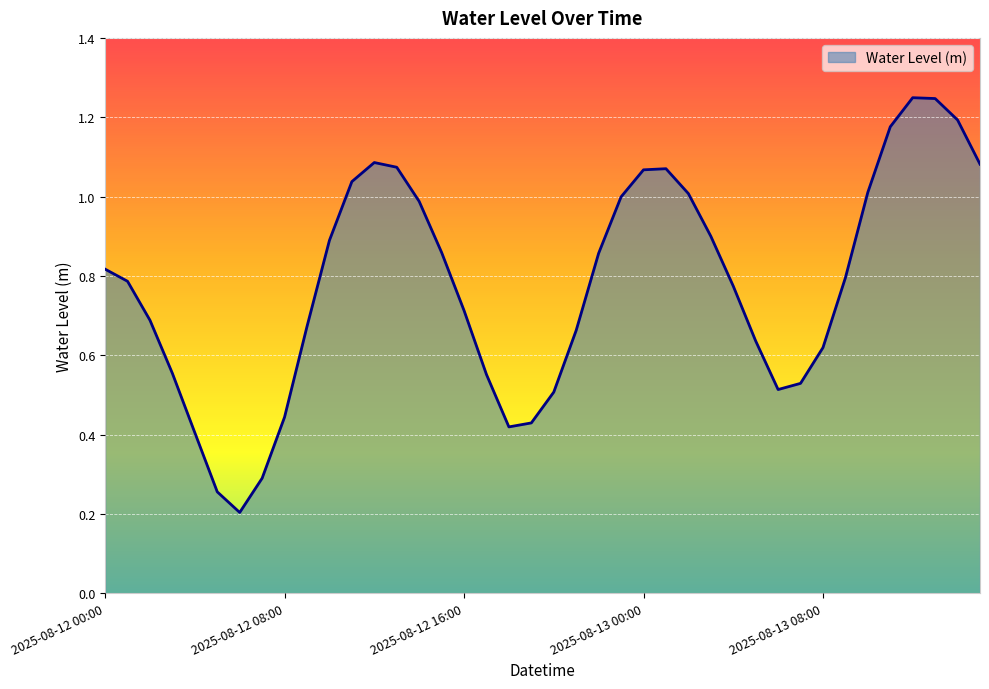

Reading right to left, what are all the values shown in this chart?

1.1	1.2	1.2	1.2	1.2	1.0	0.8	0.6	0.5	0.5	0.6	0.8	0.9	1.0	1.1	1.1	1.0	0.9	0.7	0.5	0.4	0.4	0.6	0.7	0.9	1.0	1.1	1.1	1.0	0.9	0.7	0.4	0.3	0.2	0.3	0.4	0.6	0.7	0.8	0.8